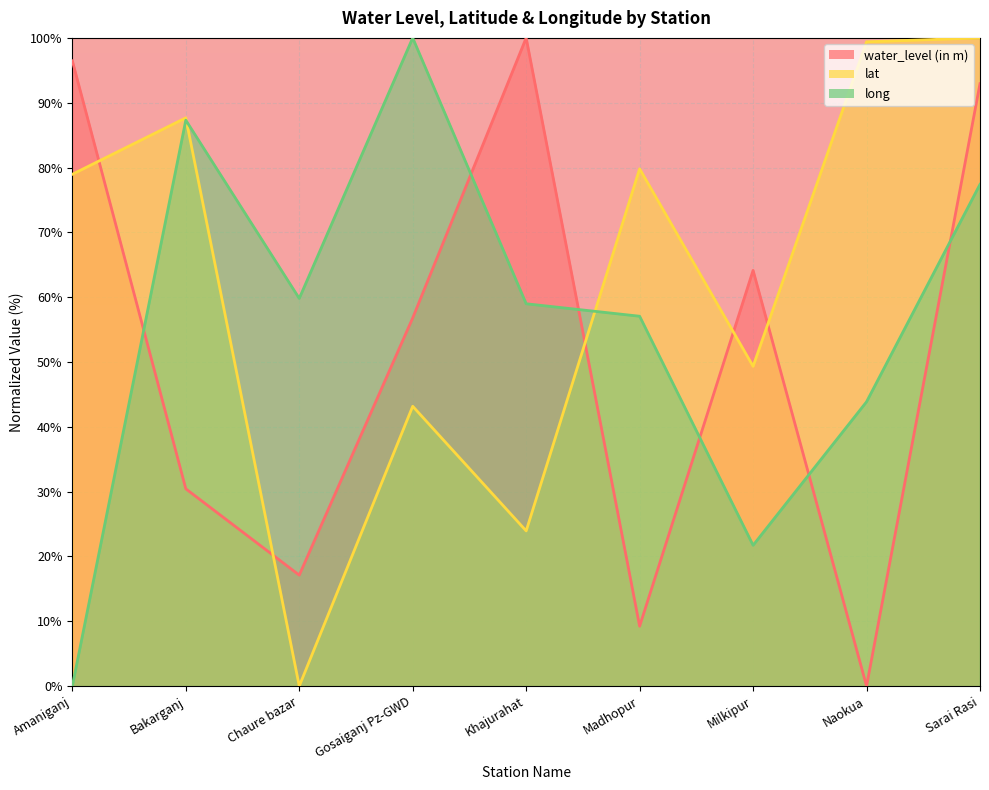

How many values in water_level (in m) are above zero?

8